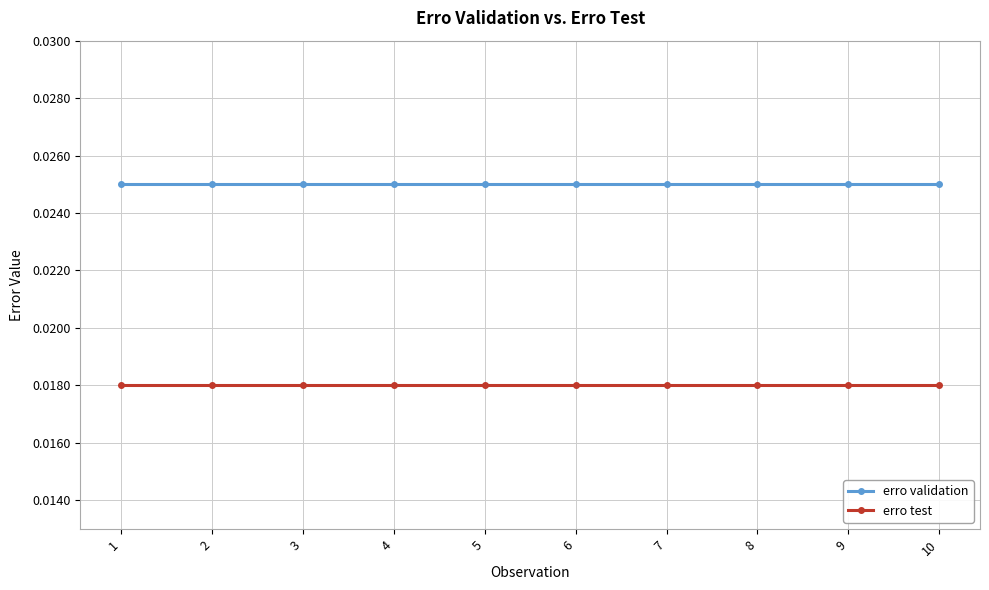

True or false: erro validation and erro test intersect in this chart.

False